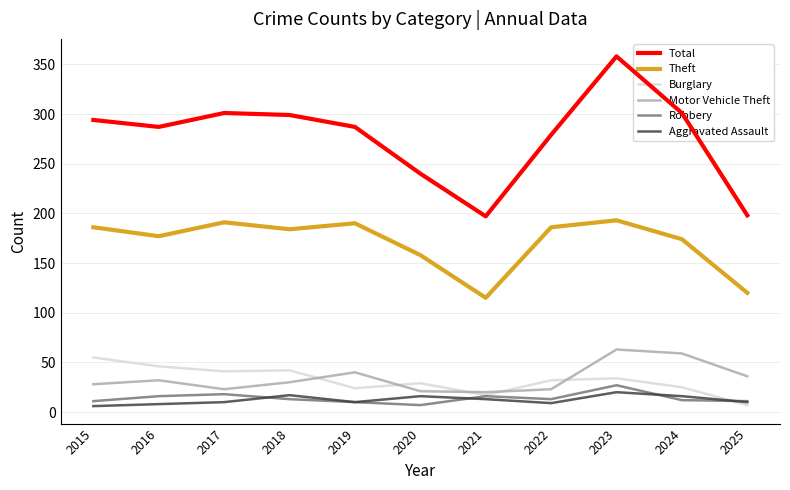

At how many categories does at least one series exceed 195?

11